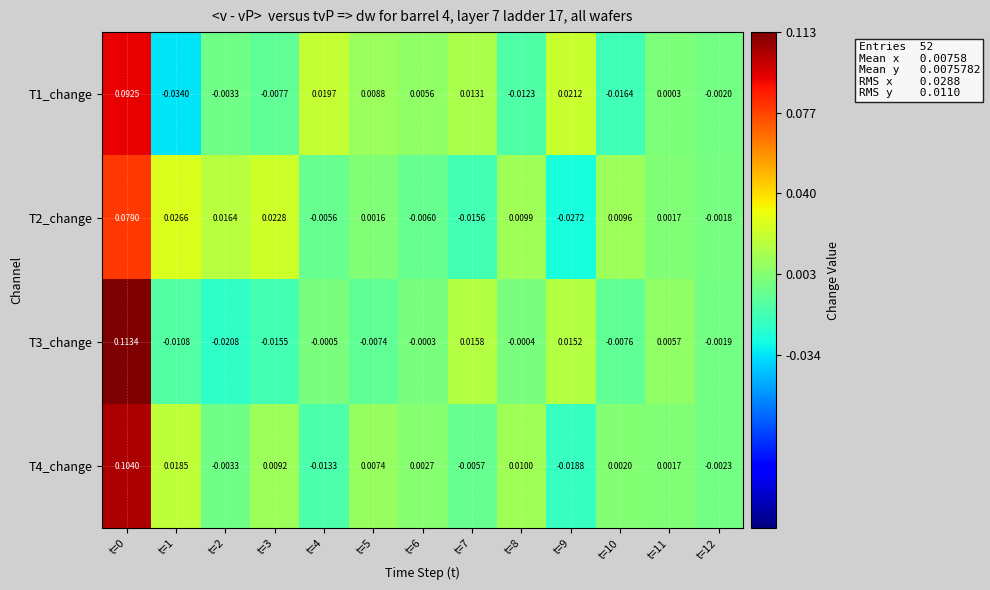

Is the value of T4_change at t=1 greater than the value of T1_change at t=12?

Yes